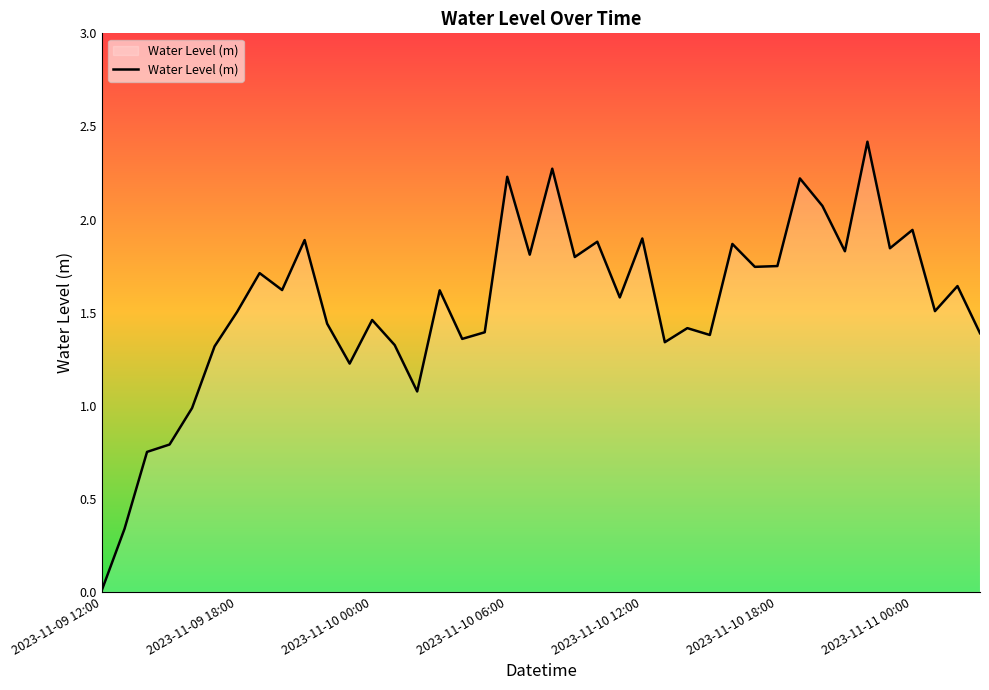

What is the difference between the maximum and minimum values?

2.4